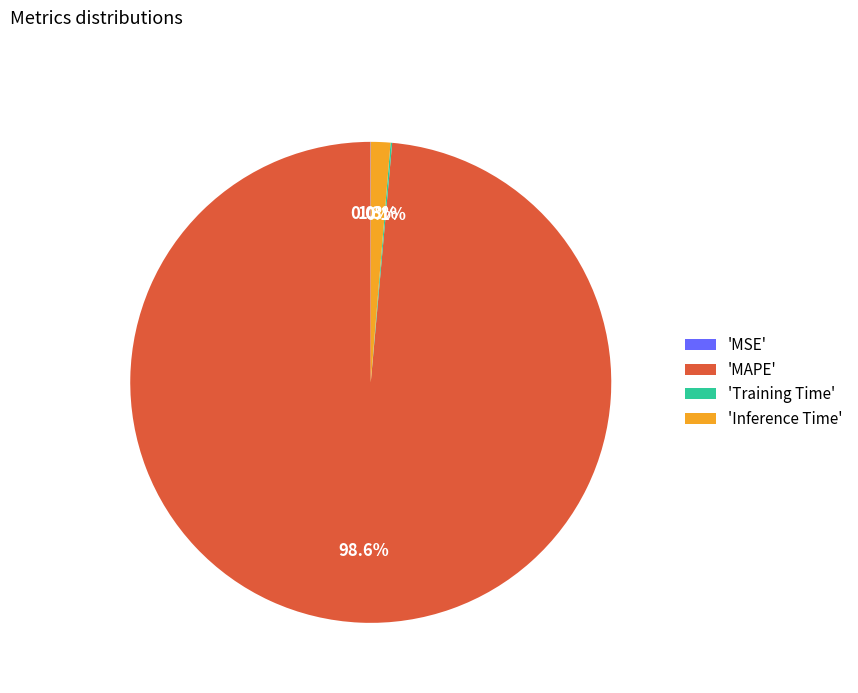

Which category accounts for the majority?

'MAPE'